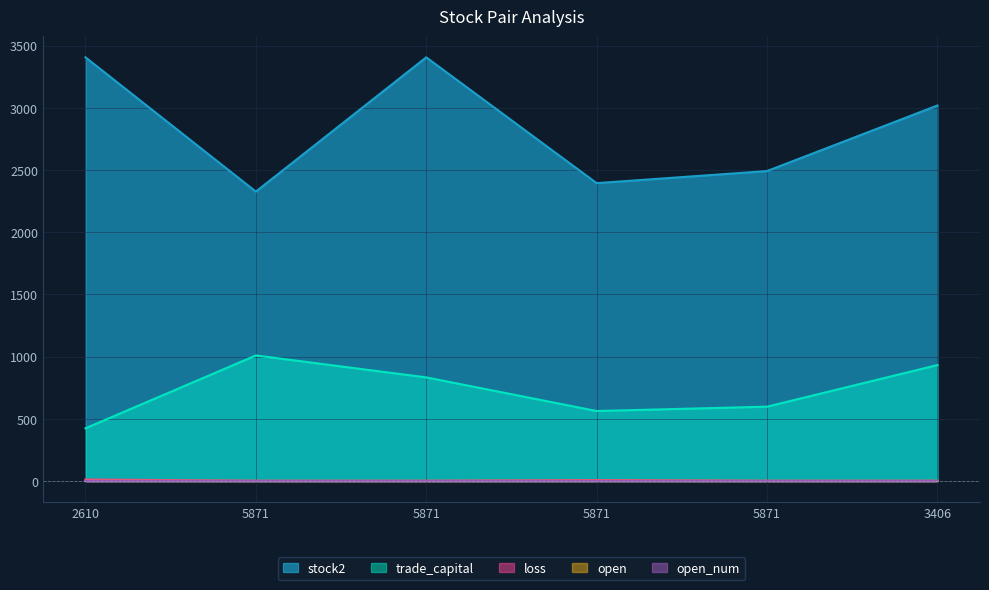

What is the value of the loss point at the 6th from the left?

3.5